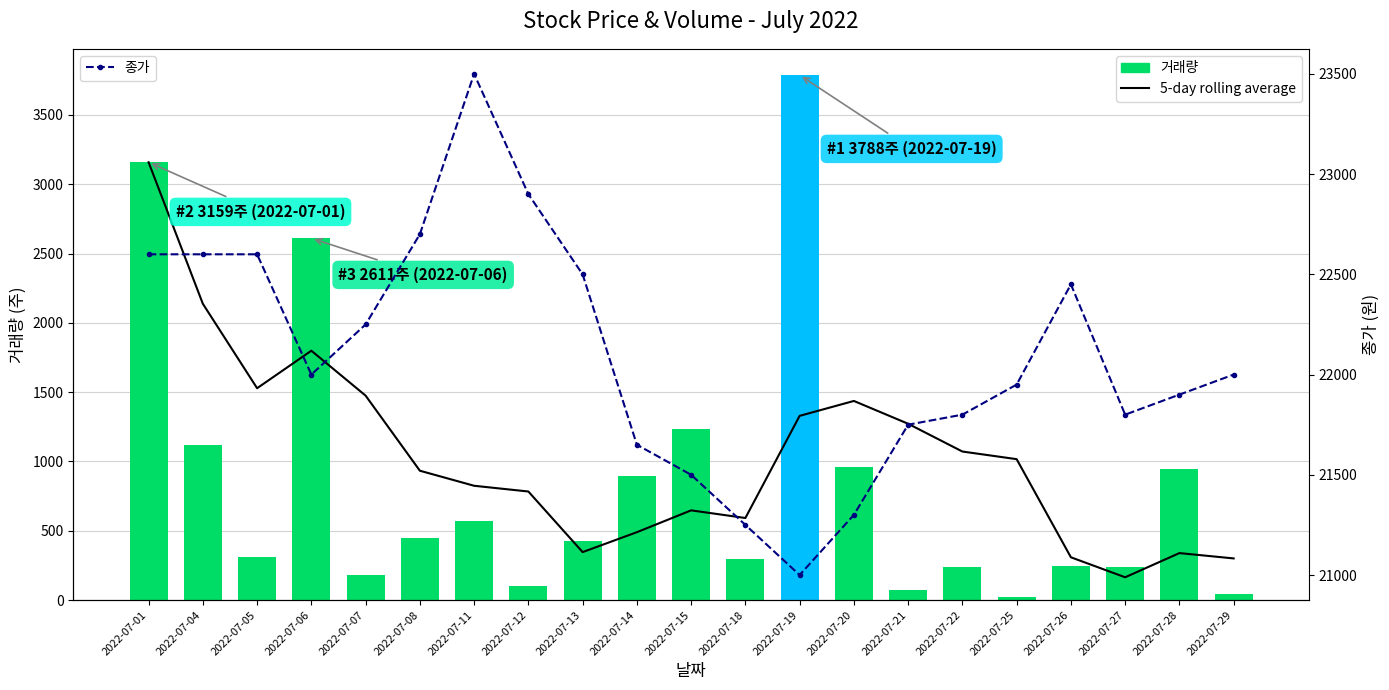

The 5-day rolling average series shows 592.2 at 2022-07-18. True or false?

True